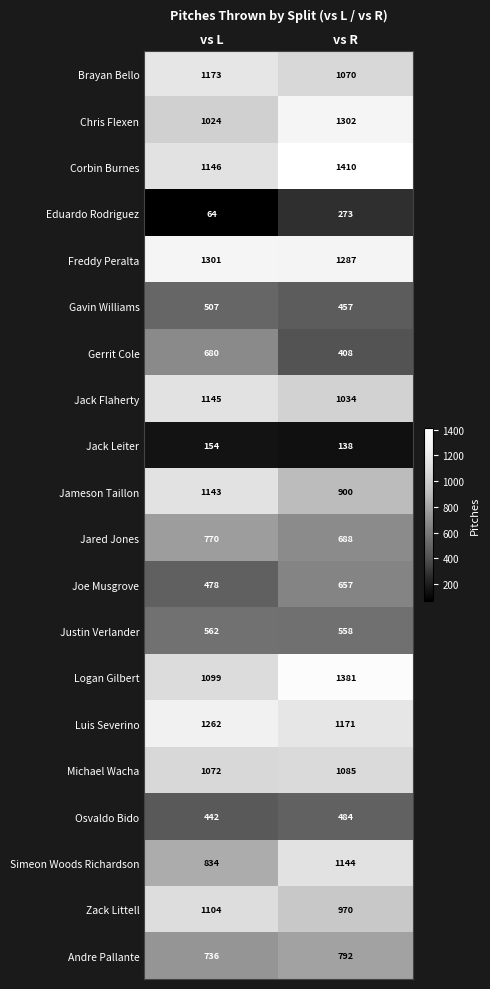

What is the difference between the highest and lowest values at vs R?

1272